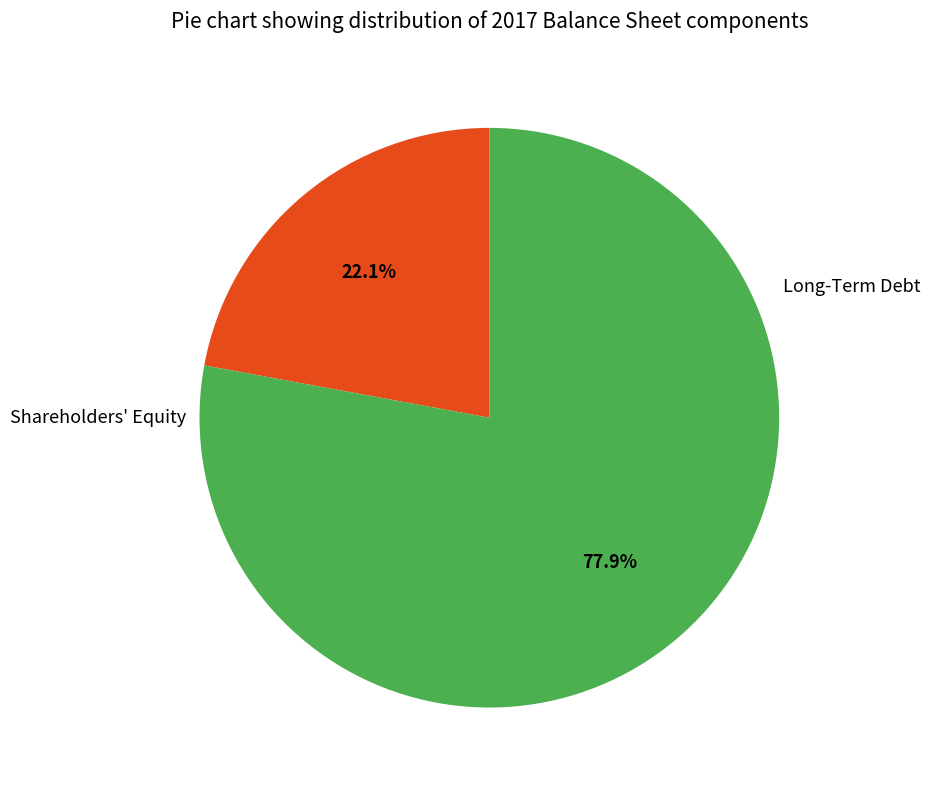

Count the number of slices in the pie.

2